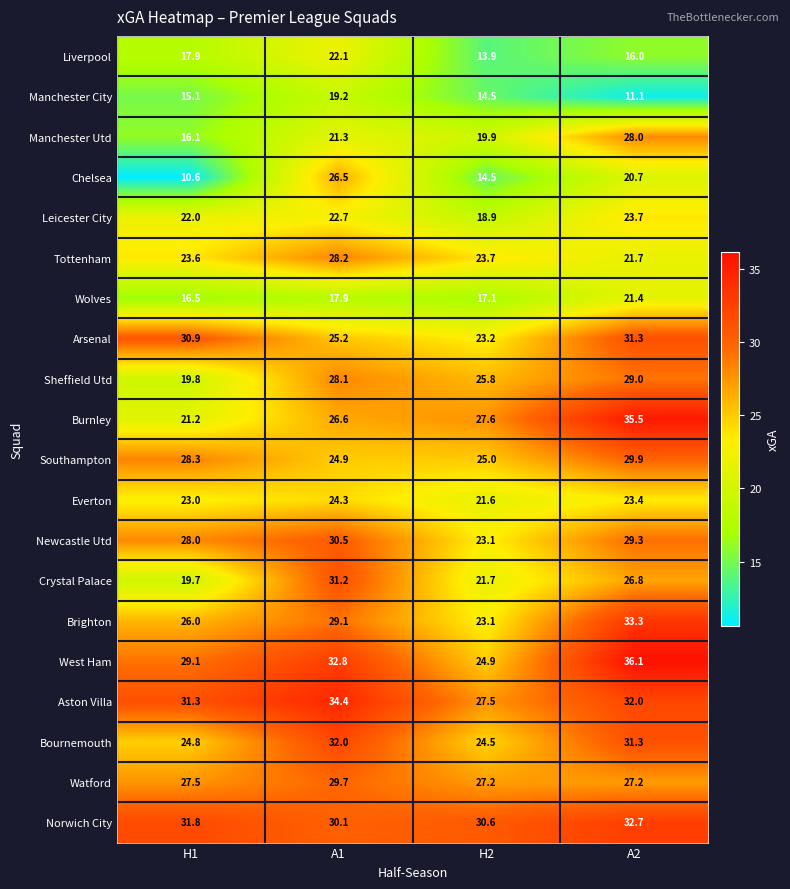

What is the smallest value displayed?

10.6